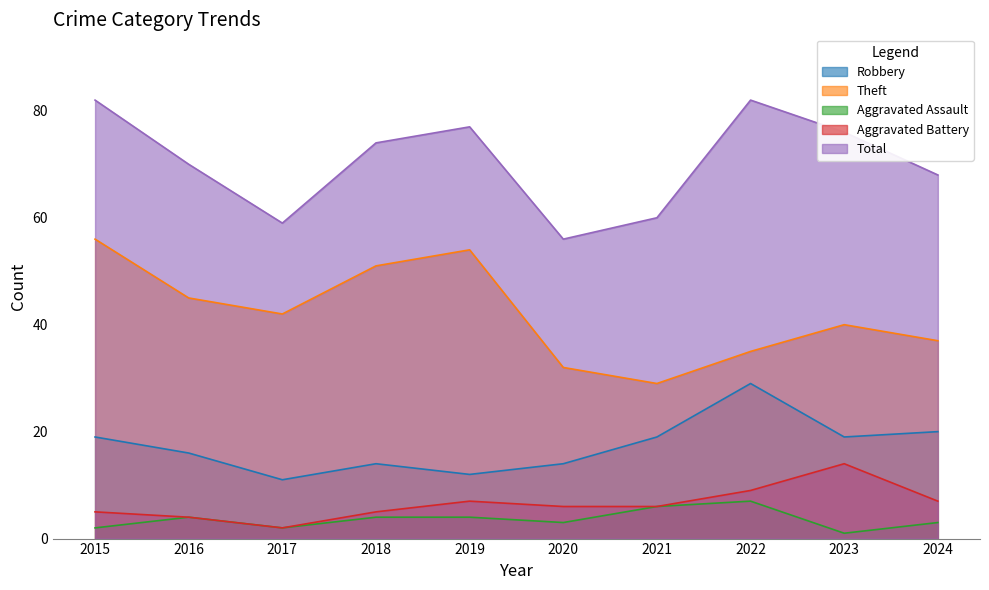

Which category has the highest value in the Robbery series?

2022